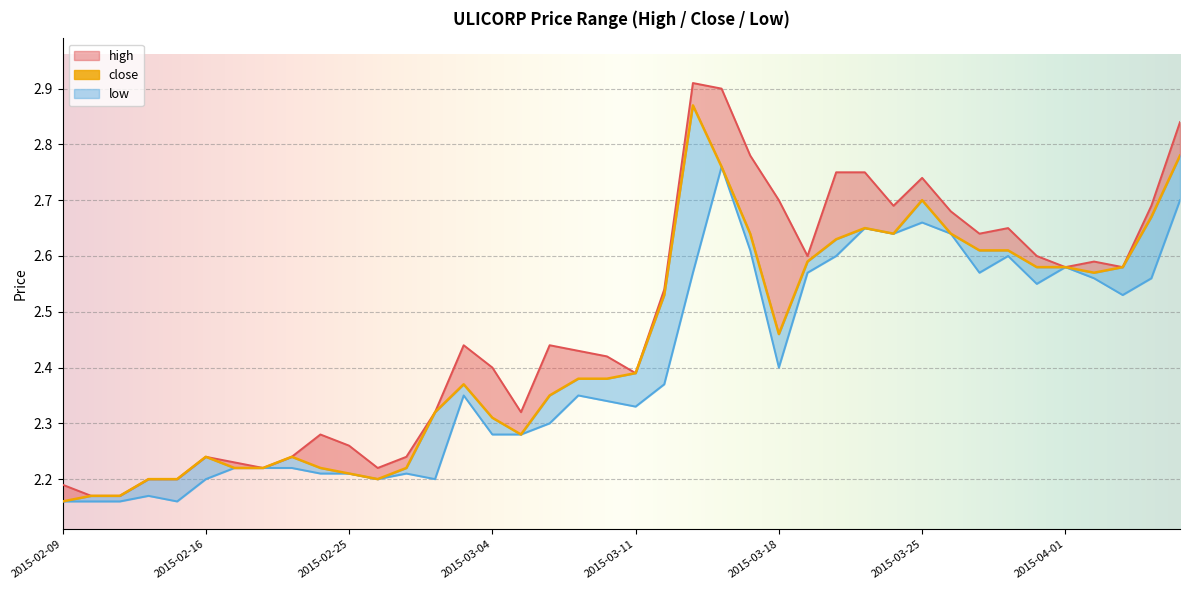

What position from the right is 2015-04-02?

4